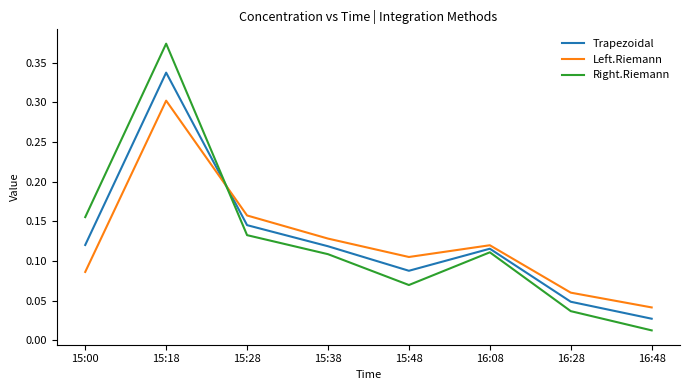

At which label is Left.Riemann closest to 0?

16:48